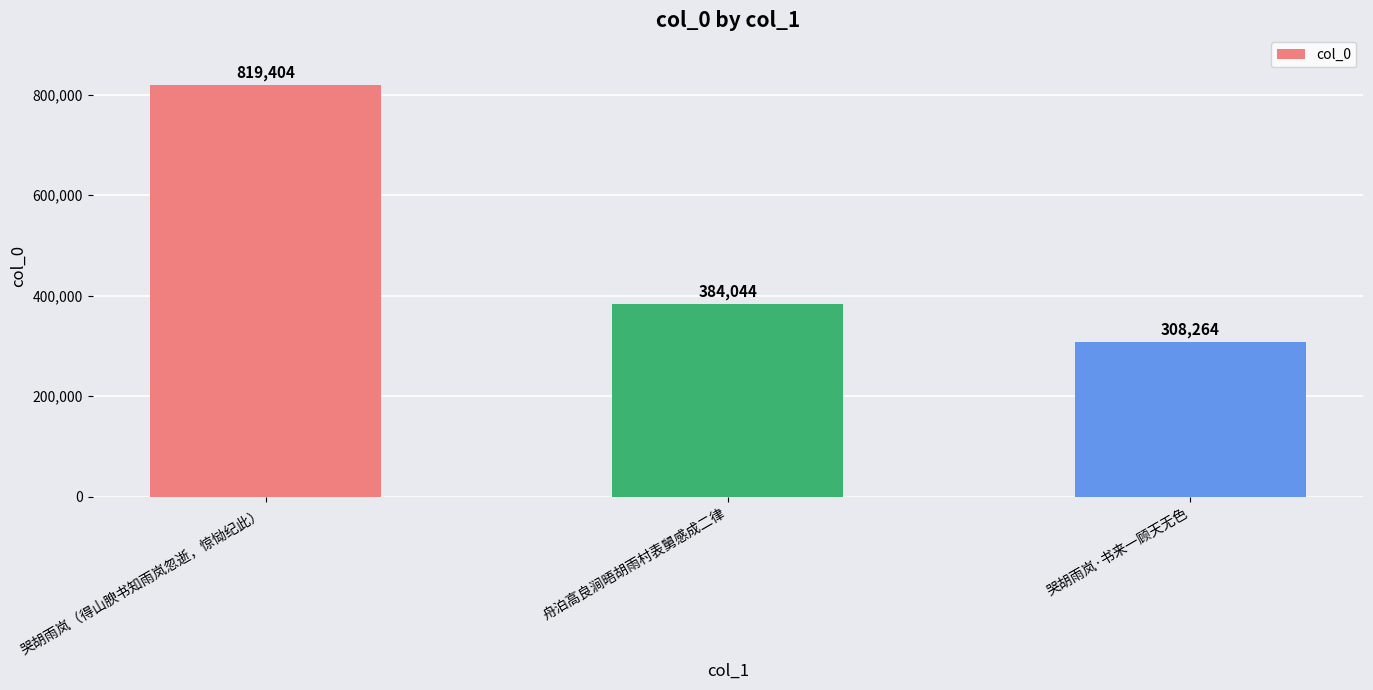

What is the sum of all values?

1511712